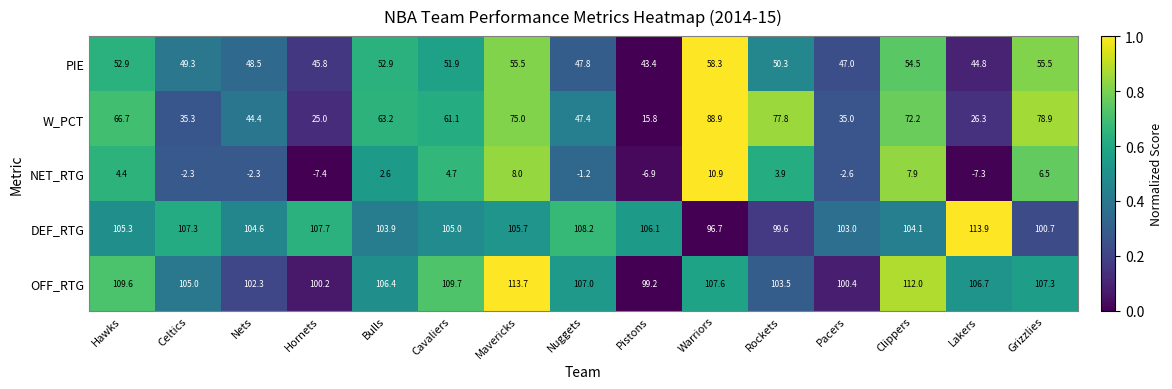

How many series are shown in this chart?

5